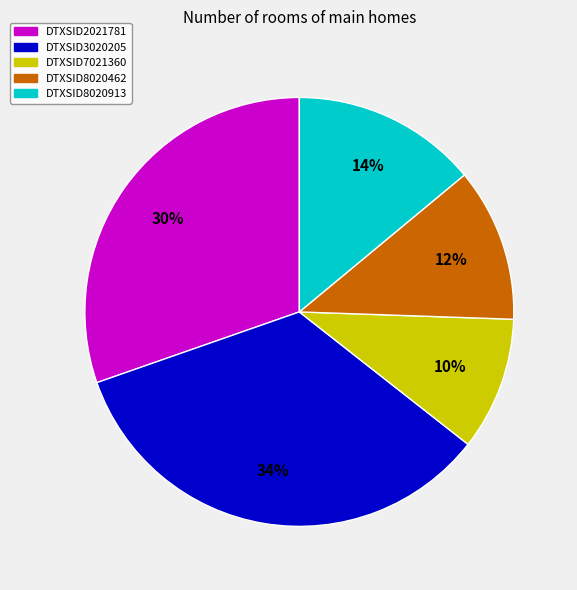

What percentage is the DTXSID3020205 slice, to the nearest percent?

34%